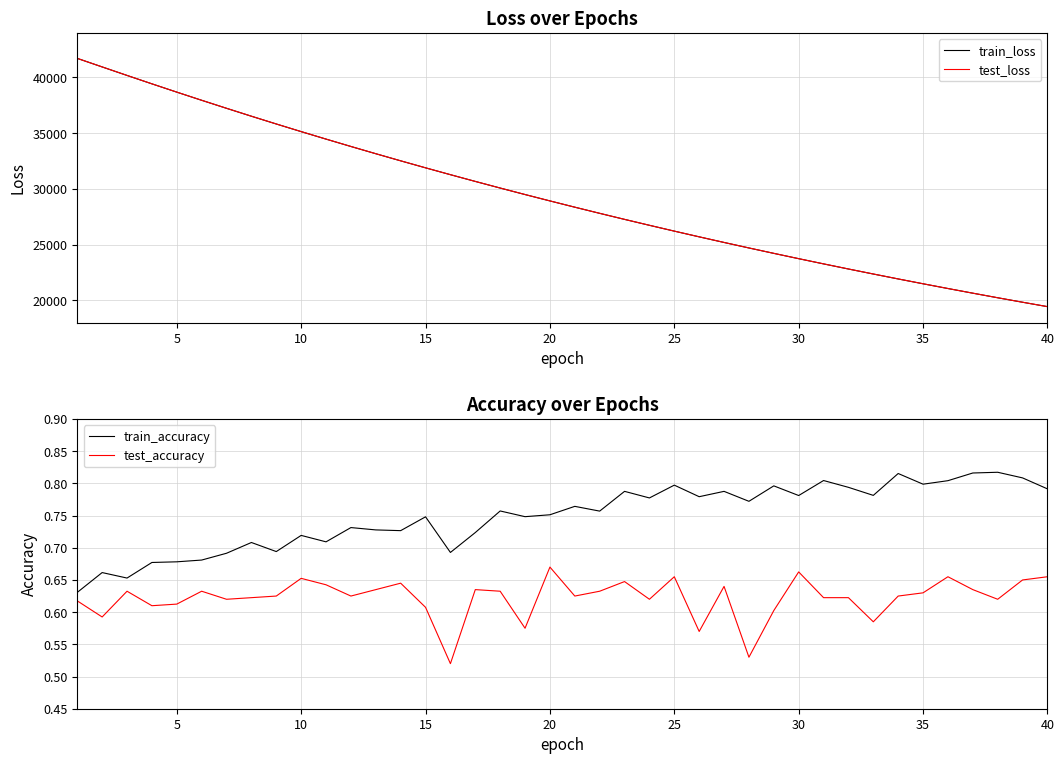

Reading left to right, transcribe all the data shown in this chart.

train_loss: 41712.6	40945.8	40181.4	39427.3	38683.3	37951.7	37232.1	36521.1	35824.5	35139.9	34467.6	33805.9	33156.5	32518.4	31890.4	31274.9	30669.9	30076.2	29492.8	28920.9	28358.4	27806.5	27264.1	26732.4	26209.6	25696.9	25193.2	24698.9	24214.0	23737.7	23270.1	22811.0	22360.9	21918.6	21484.8	21059.0	20640.8	20230.5	19828.2	19433.4
test_loss: 41711.8	40946.4	40183.9	39428.7	38686.0	37953.7	37233.6	36523.3	35826.4	35141.6	34469.8	33807.9	33158.4	32520.2	31892.2	31276.5	30671.6	30077.5	29494.4	28922.5	28360.0	27808.1	27265.7	26734.5	26211.1	25698.8	25194.6	24700.9	24216.0	23739.2	23271.7	22812.5	22362.9	21920.2	21486.6	21060.6	20642.1	20231.9	19829.6	19434.9
train_accuracy: 0.6	0.7	0.7	0.7	0.7	0.7	0.7	0.7	0.7	0.7	0.7	0.7	0.7	0.7	0.7	0.7	0.7	0.8	0.7	0.8	0.8	0.8	0.8	0.8	0.8	0.8	0.8	0.8	0.8	0.8	0.8	0.8	0.8	0.8	0.8	0.8	0.8	0.8	0.8	0.8
test_accuracy: 0.6	0.6	0.6	0.6	0.6	0.6	0.6	0.6	0.6	0.7	0.6	0.6	0.6	0.6	0.6	0.5	0.6	0.6	0.6	0.7	0.6	0.6	0.6	0.6	0.7	0.6	0.6	0.5	0.6	0.7	0.6	0.6	0.6	0.6	0.6	0.7	0.6	0.6	0.6	0.7